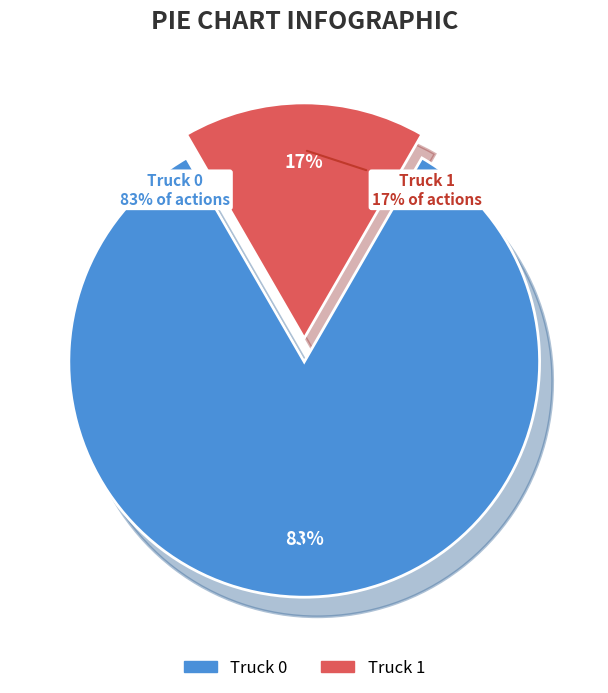

How much of the chart is everything except Truck 1?

83.3%